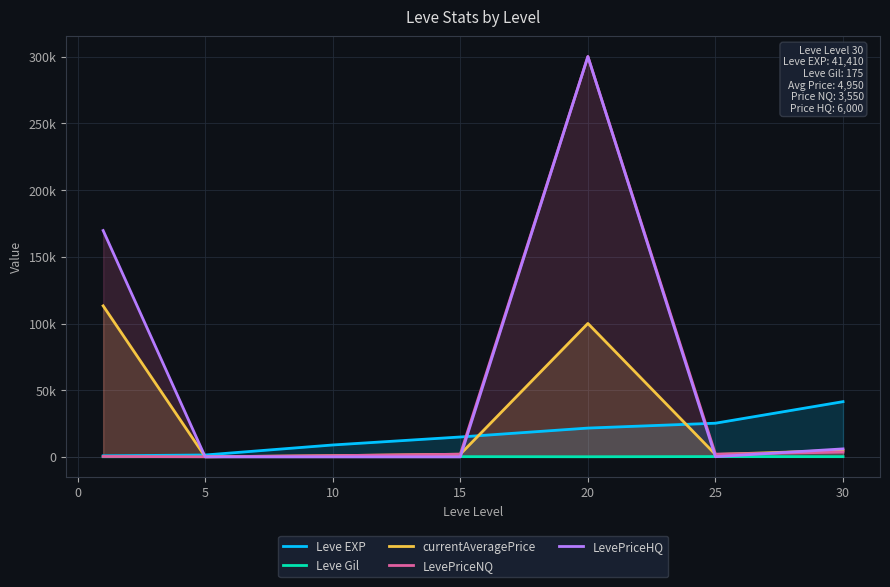

What are all the series names shown in the legend?

Leve EXP, Leve Gil, currentAveragePrice, LevePriceNQ, LevePriceHQ